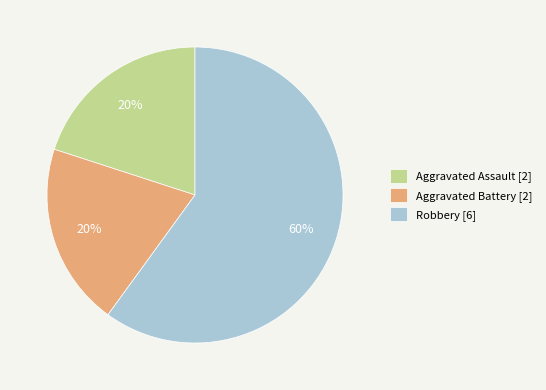

True or false: Robbery accounts for 60% of the total.

True